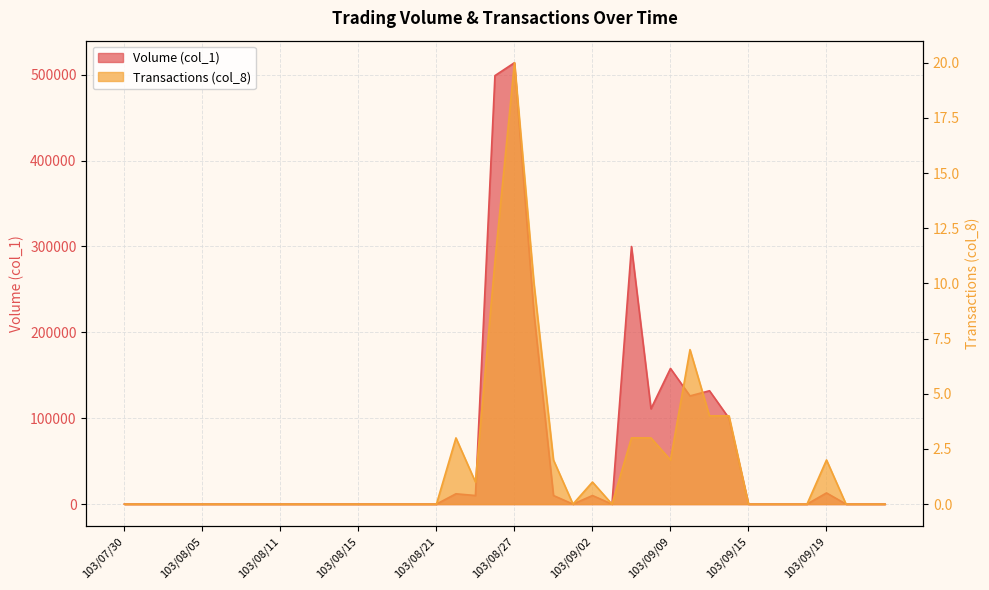

Which series has the widest spread of values?

Volume (col_1)